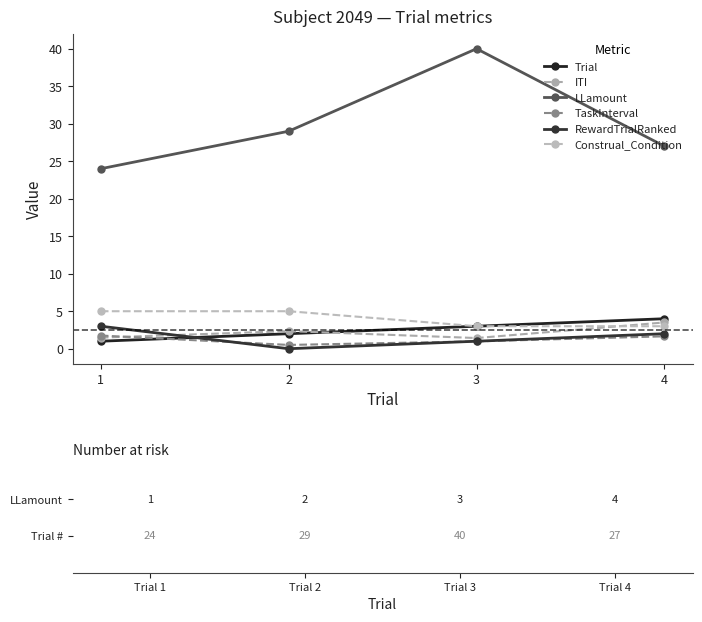

How many lines are shown in the chart?

6